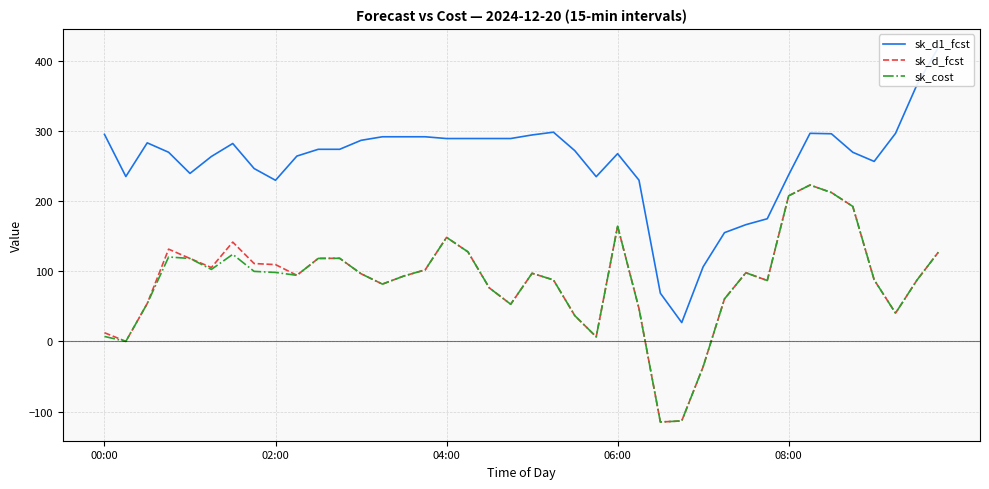

List the series in order of their peak value, highest first.

sk_d1_fcst, sk_d_fcst, sk_cost